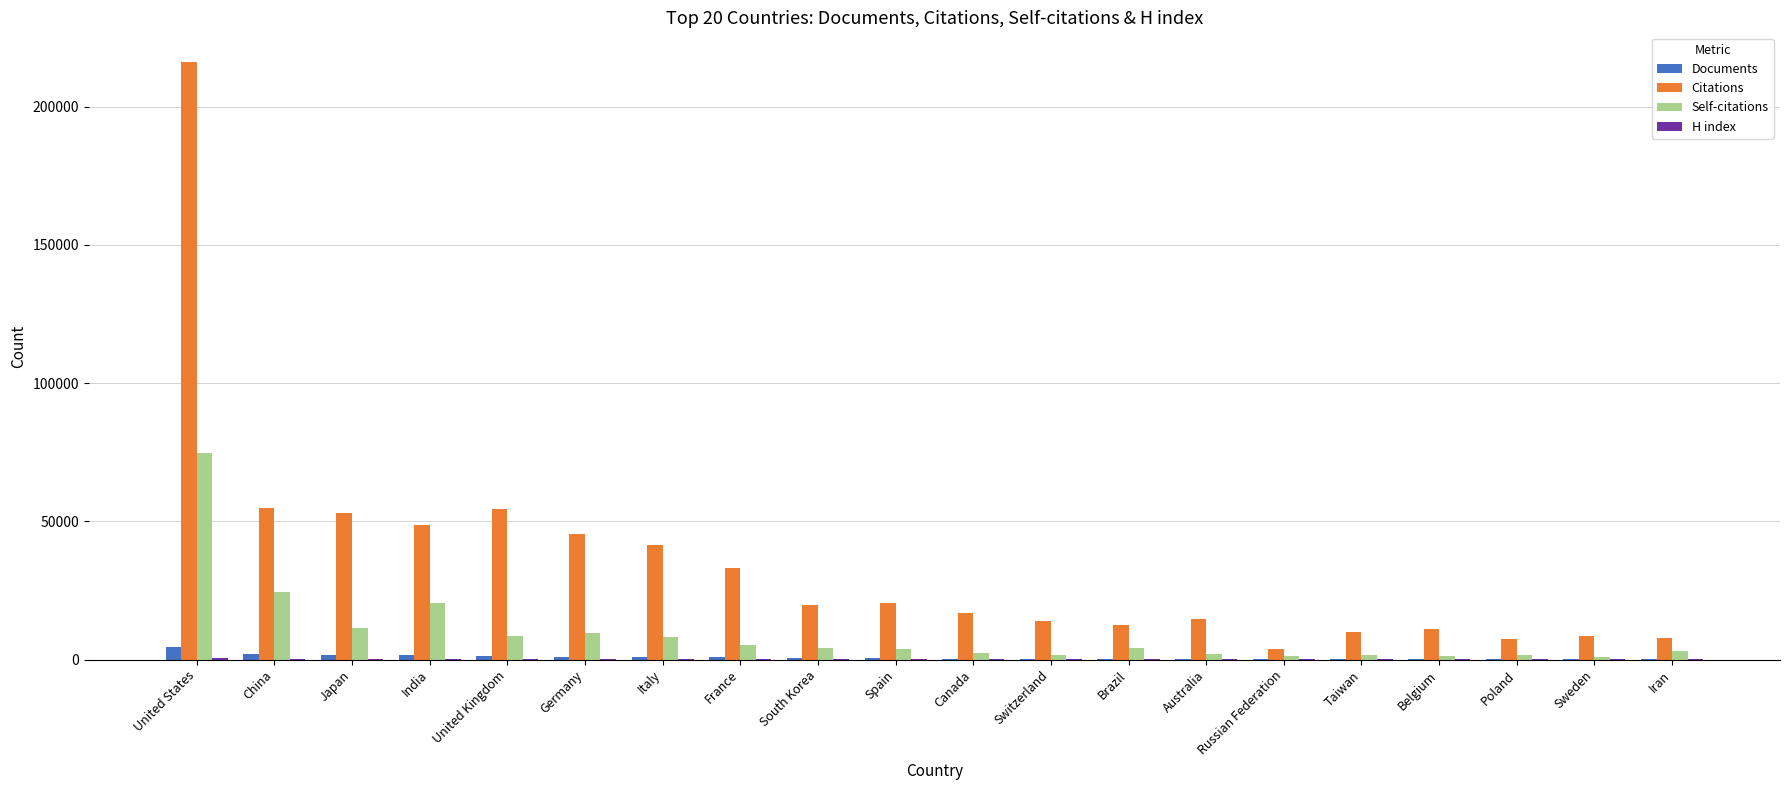

What is the highest value of the Documents series?

4515